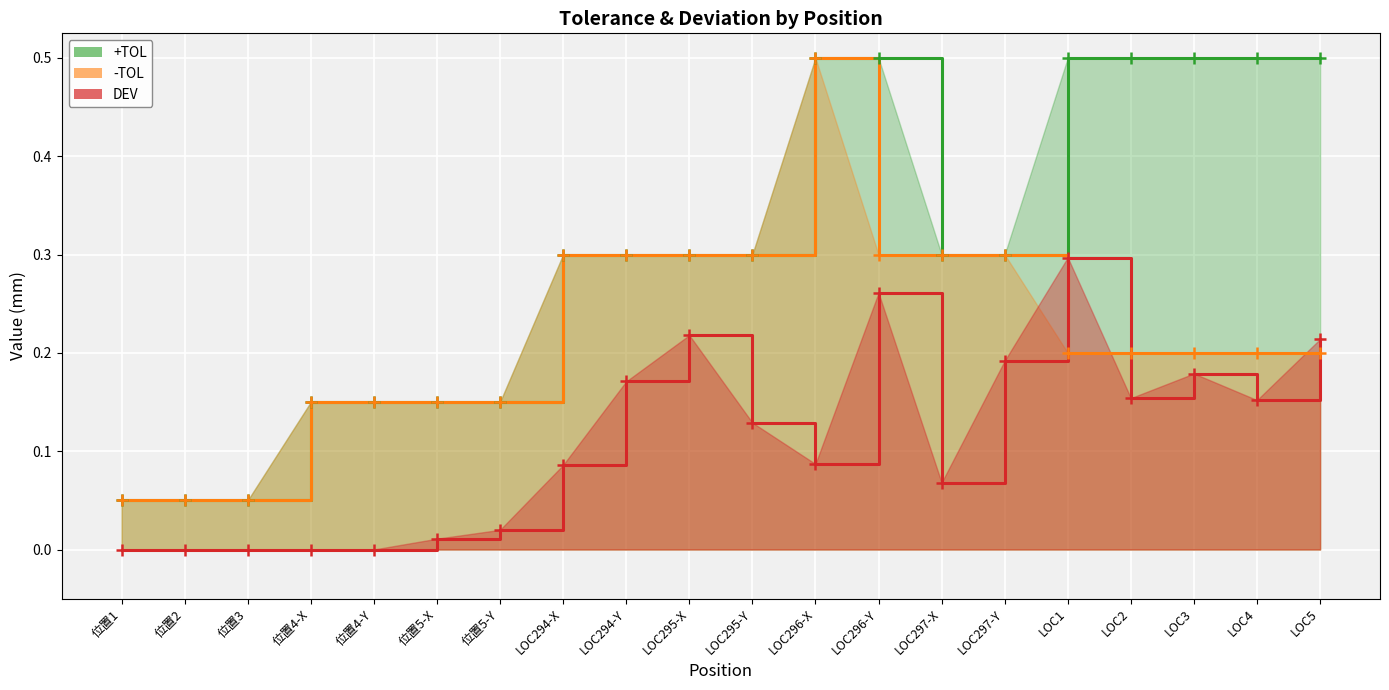

What are all the series names shown in the legend?

+TOL line, -TOL line, DEV line